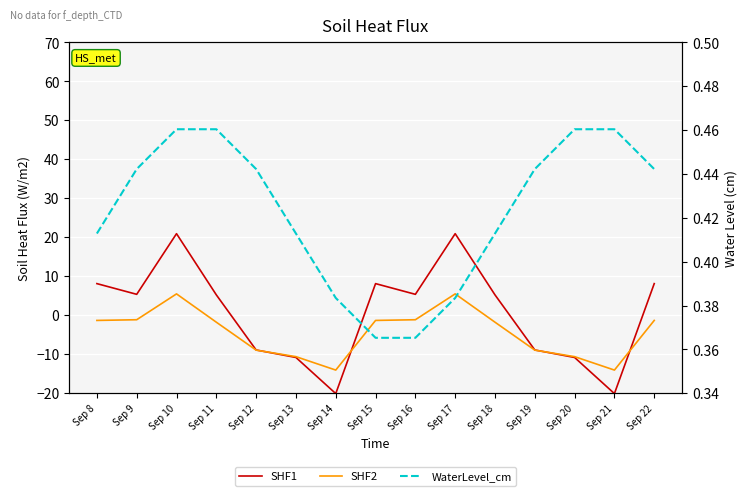

Reading left to right, extract all data points from this chart.

SHF1: 8.1	5.4	20.9	5.2	-8.9	-10.8	-20.1	8.1	5.4	20.9	5.2	-8.9	-10.8	-20.1	8.1
SHF2: -1.3	-1.1	5.5	-1.8	-8.9	-10.6	-14.0	-1.3	-1.1	5.5	-1.8	-8.9	-10.6	-14.0	-1.3
WaterLevel_cm: 0.4	0.4	0.5	0.5	0.4	0.4	0.4	0.4	0.4	0.4	0.4	0.4	0.5	0.5	0.4